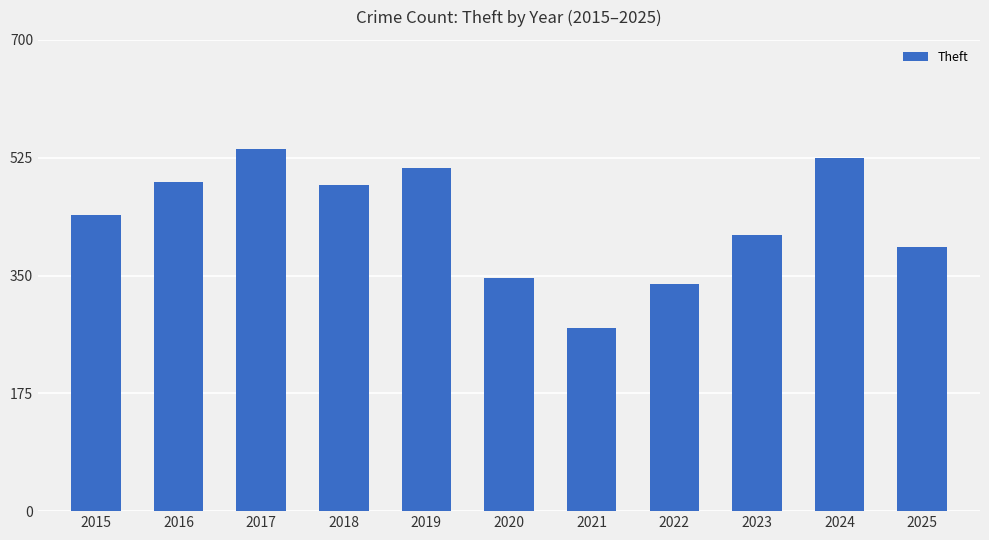

Read the value at 2017.

538